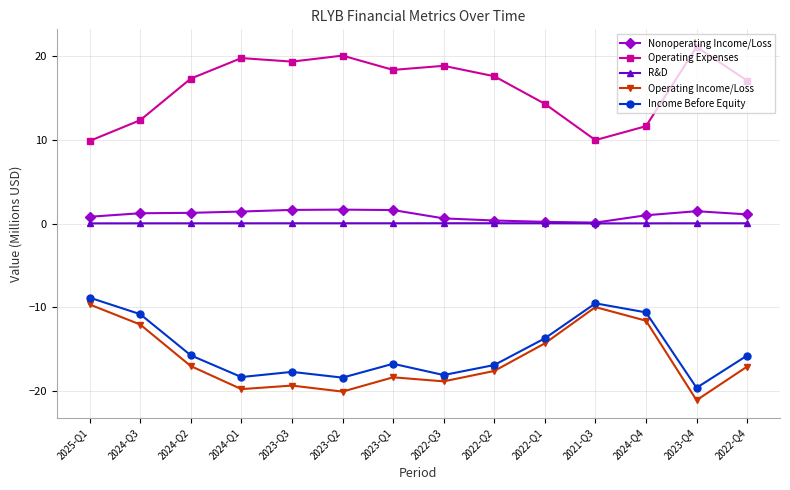

What is the label of the 5th point from the right?

2022-Q1